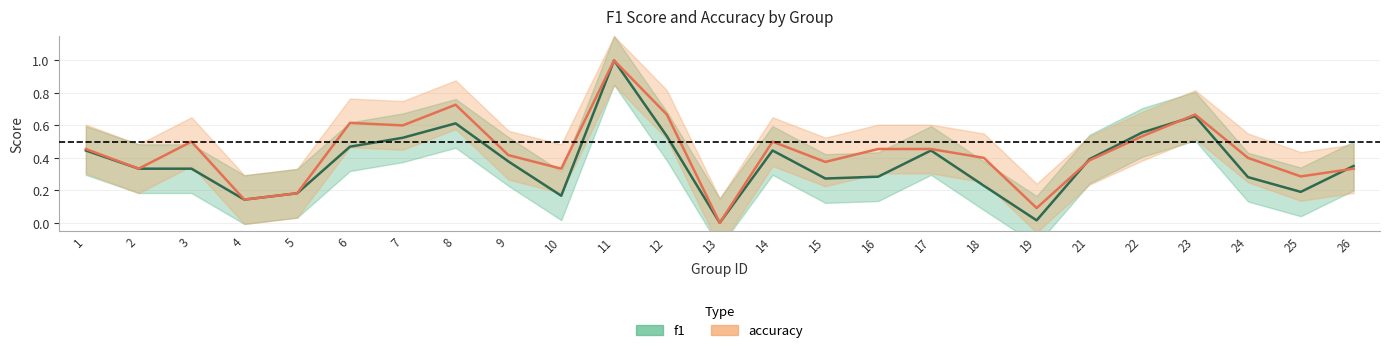

Is it true that f1 equals 0.0 at 19?

True